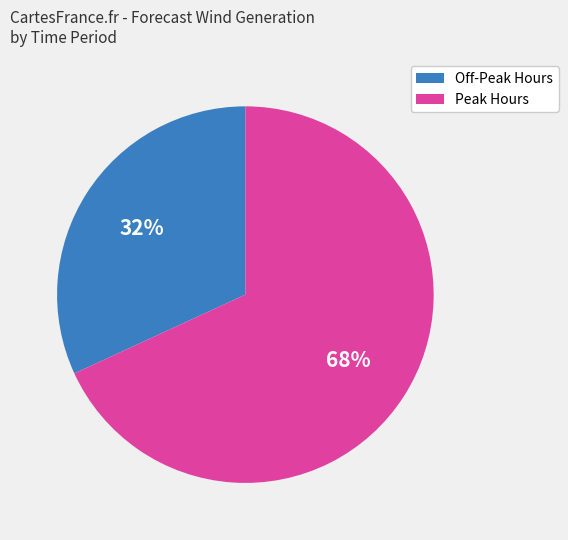

Is there a majority slice in this chart?

Yes